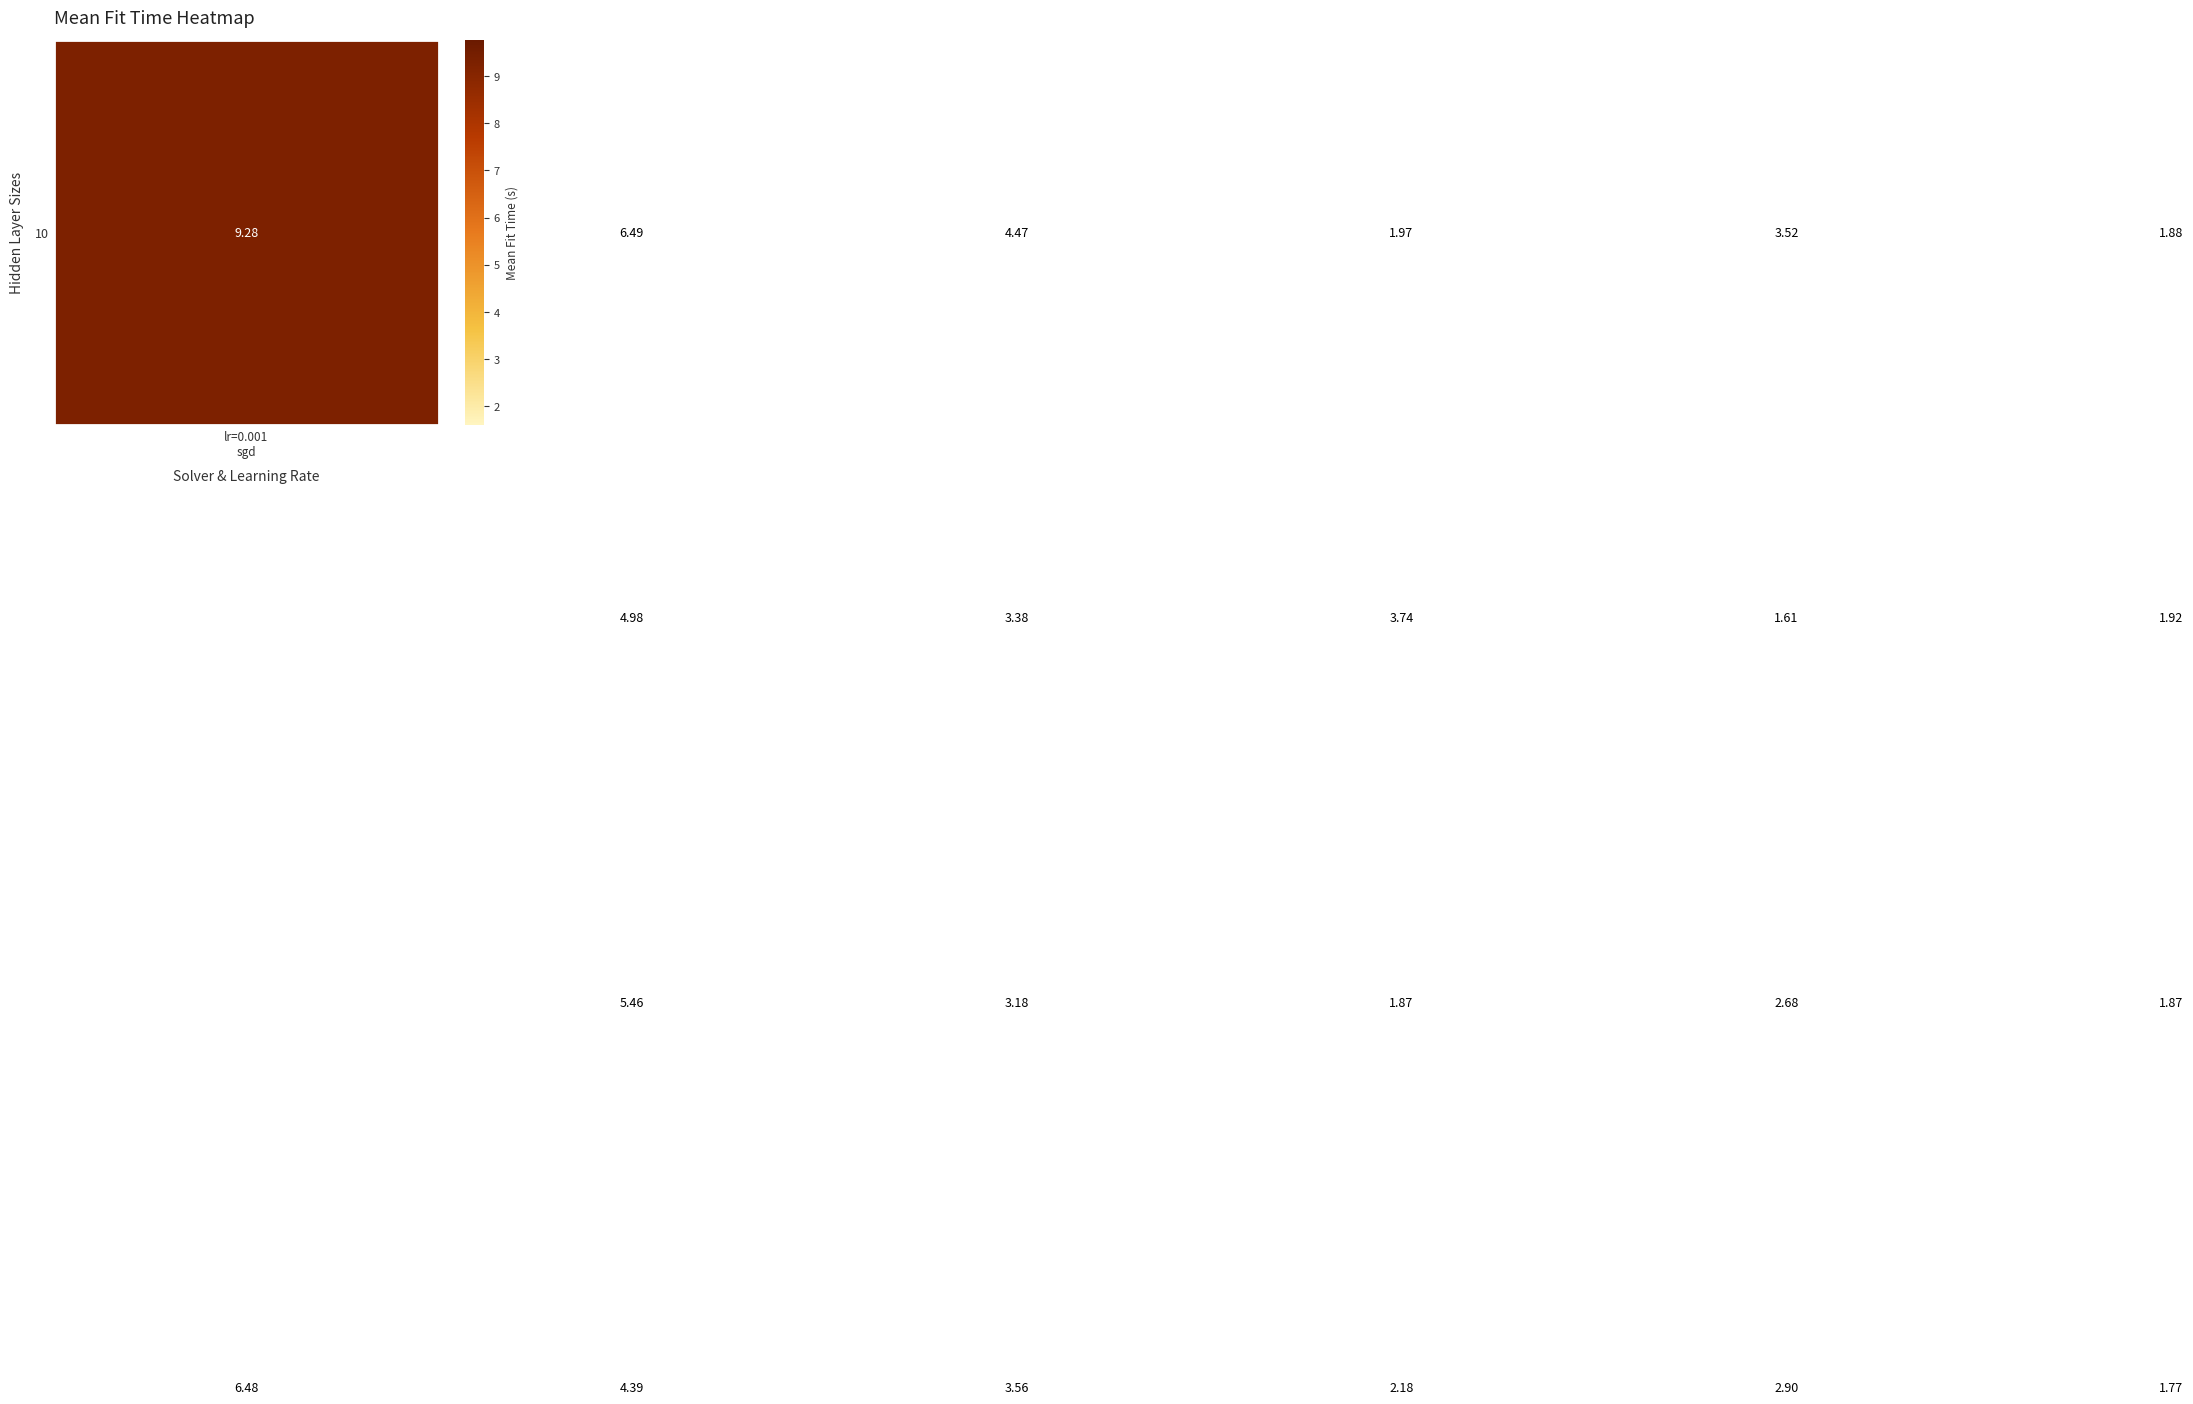

Count the number of categories in the chart.

6